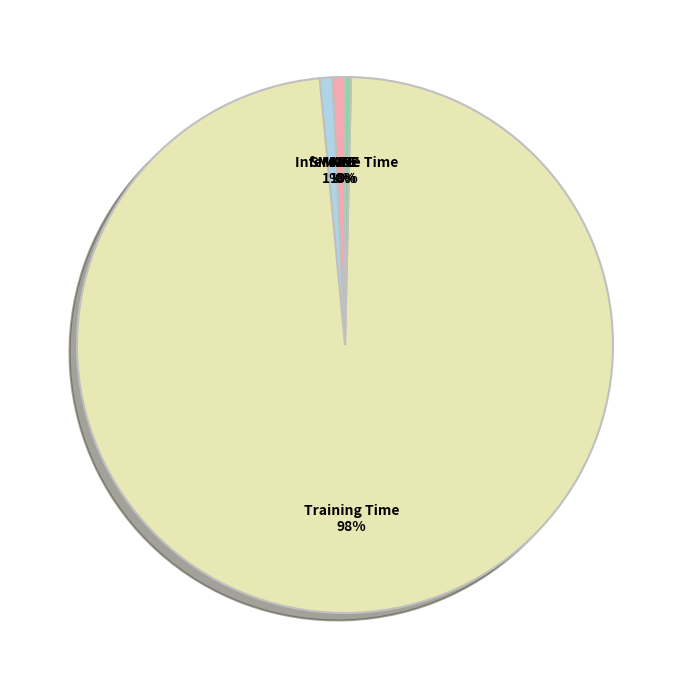

To the nearest percent, what is the difference between the largest and smallest slice percentages?

98%